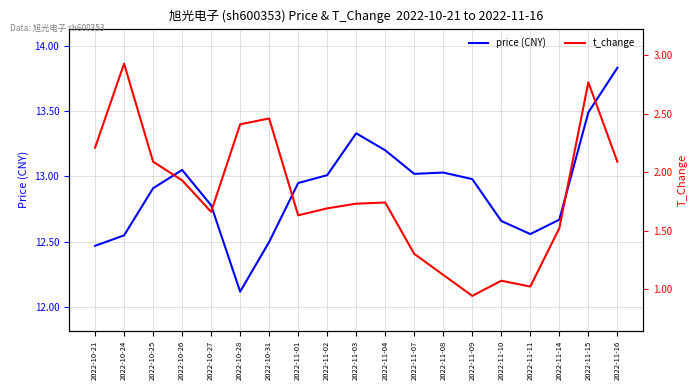

Between 2022-10-31 and 2022-11-04, which series saw the biggest shift?

t_change